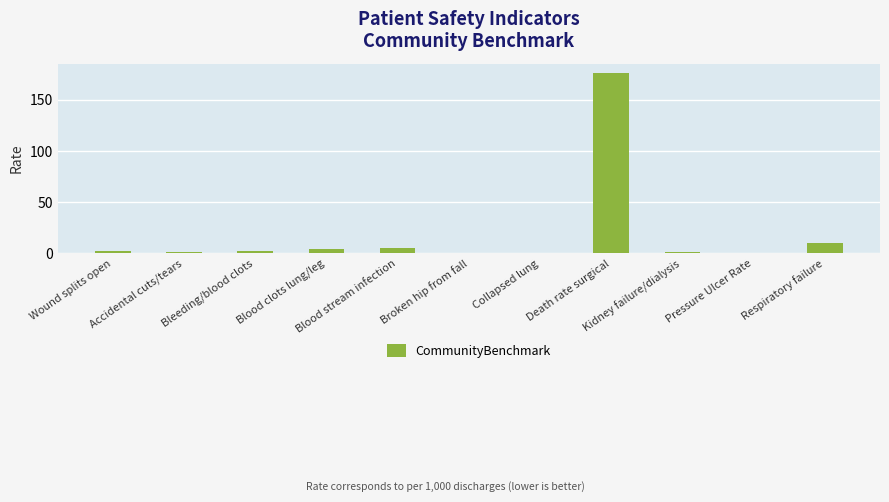

How many categories are shown in the chart?

11